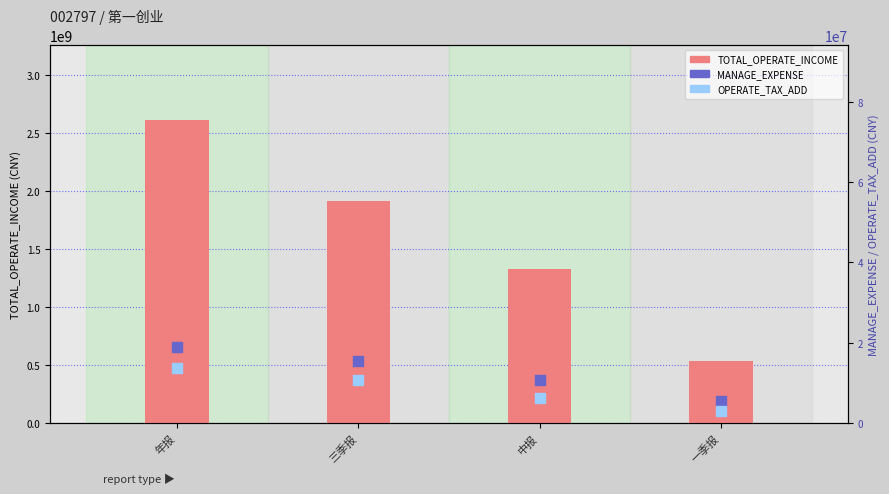

Which series has the largest Y range (max minus min)?

TOTAL_OPERATE_INCOME